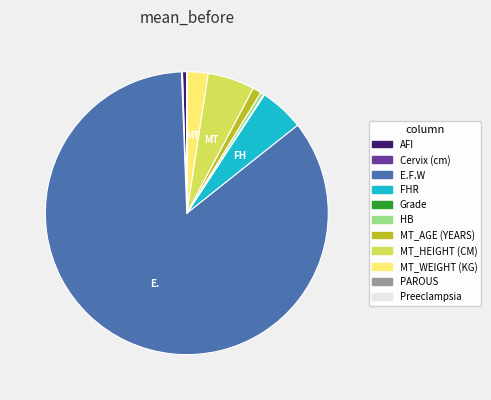

Approximately how many times larger is the value at MT_WEIGHT (KG) compared to AFI?

4.8